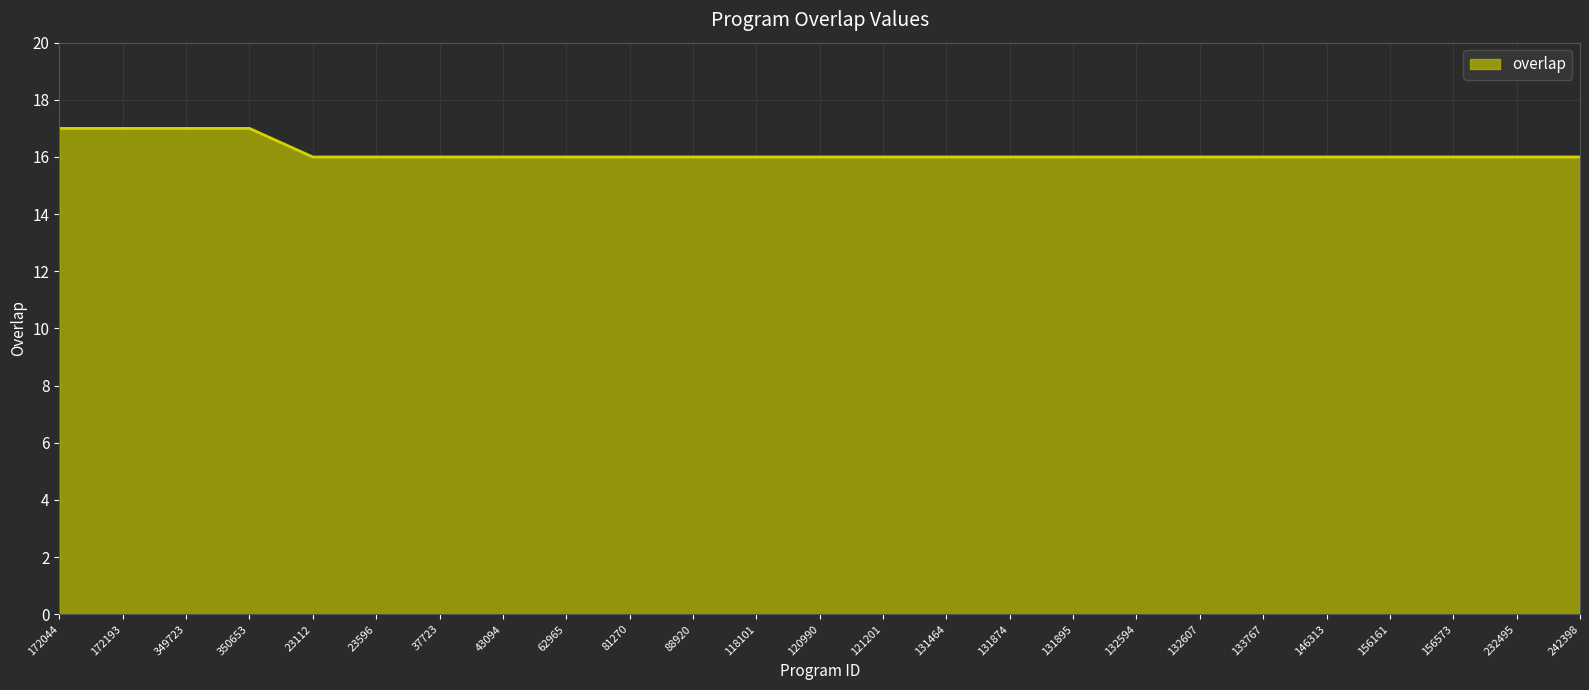

Approximately how many times larger is the value at 120990 compared to 349723?

0.9